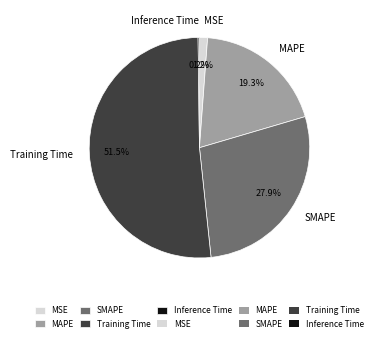

To the nearest percent, what is the difference between the SMAPE and MAPE slice percentages?

9%